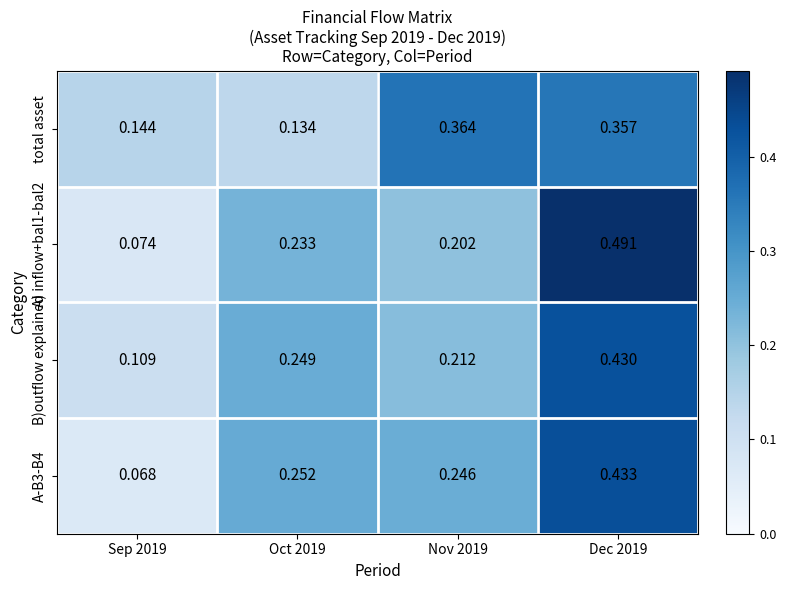

Is the value of A-B3-B4 at Oct 2019 greater than the value of total asset at Sep 2019?

Yes